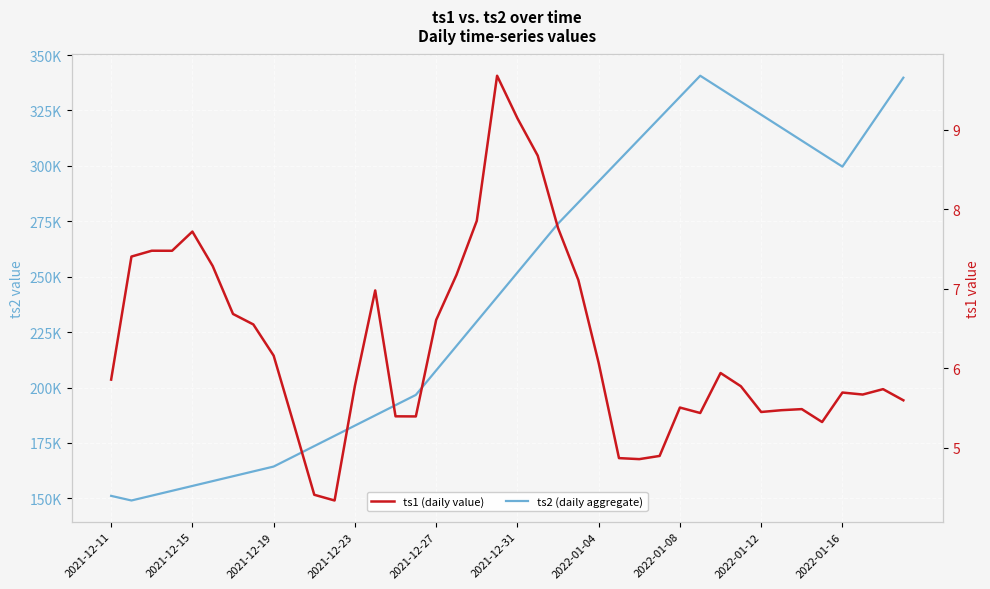

How many data points does each series have?

40